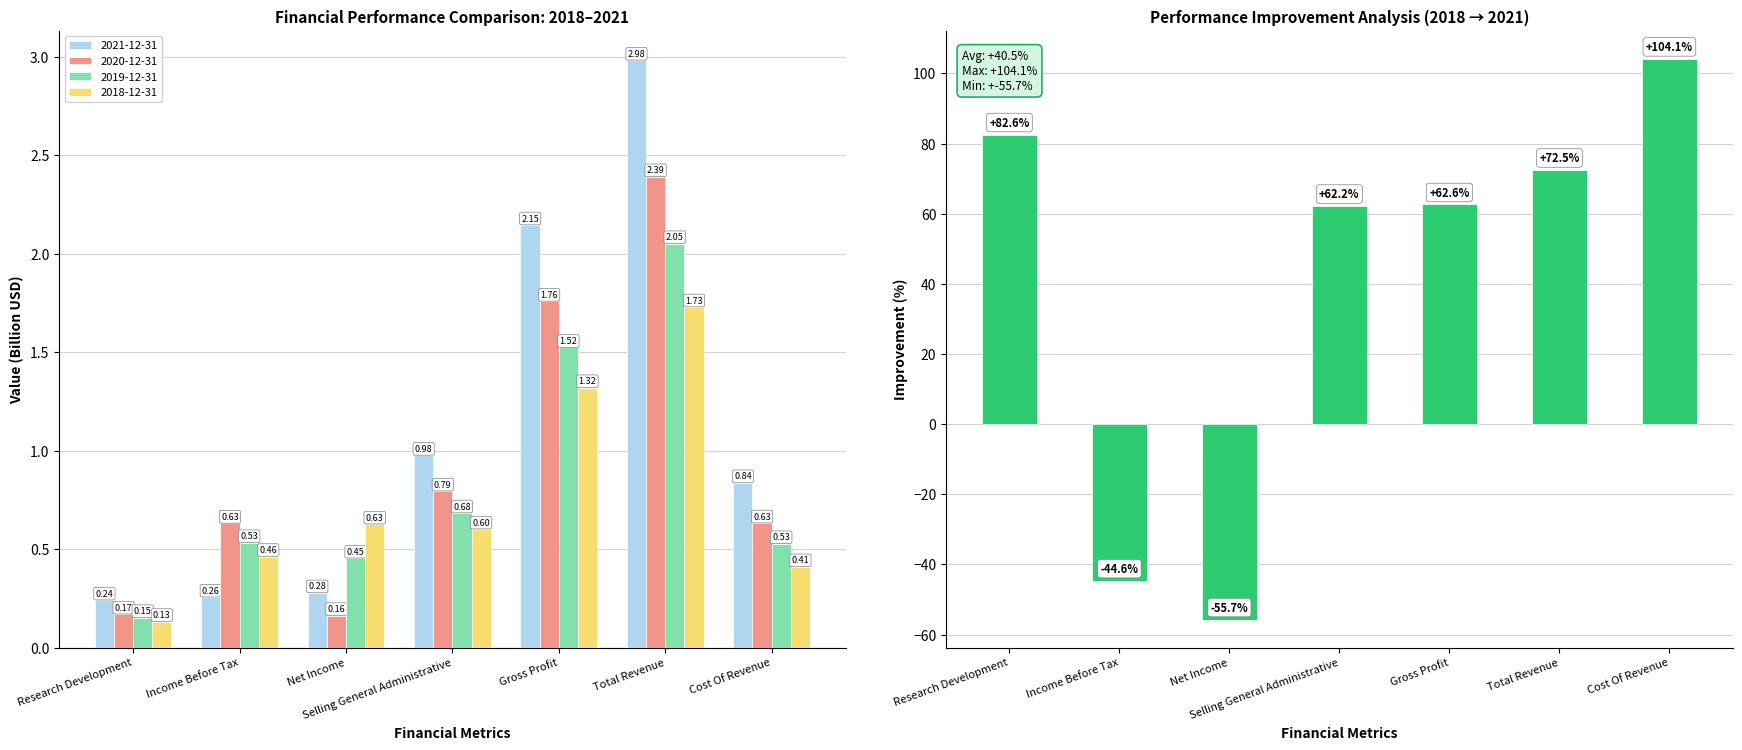

What is the value of the 6th bar from the left?

72.5